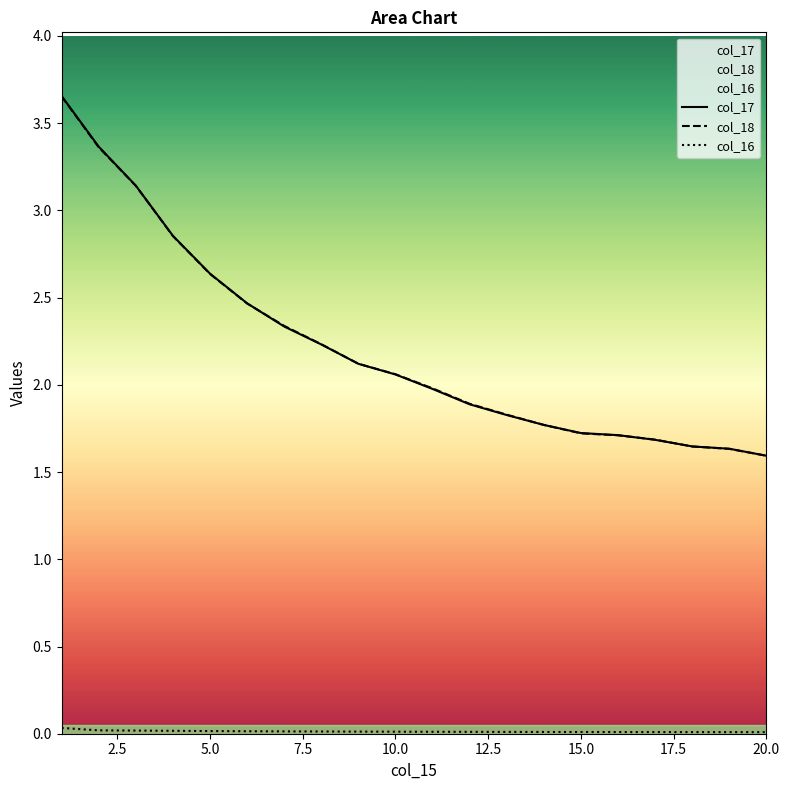

Count the col_16 values in the range 0 to 1.

20